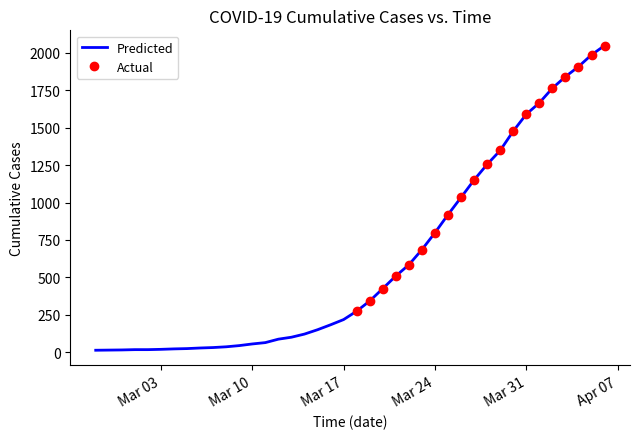

Rank the categories by value from highest to lowest.

2020-04-06, 2020-04-05, 2020-04-04, 2020-04-03, 2020-04-02, 2020-04-01, 2020-03-31, 2020-03-30, 2020-03-29, 2020-03-28, 2020-03-27, 2020-03-26, 2020-03-25, 2020-03-24, 2020-03-23, 2020-03-22, 2020-03-21, 2020-03-20, 2020-03-19, 2020-03-18, 2020-03-17, 2020-03-16, 2020-03-15, 2020-03-14, 2020-03-13, 2020-03-12, 2020-03-11, 2020-03-10, 2020-03-09, 2020-03-08, 2020-03-07, 2020-03-06, 2020-03-05, 2020-03-04, 2020-03-03, 2020-03-01, 2020-03-02, 2020-02-29, 2020-02-28, 2020-02-27